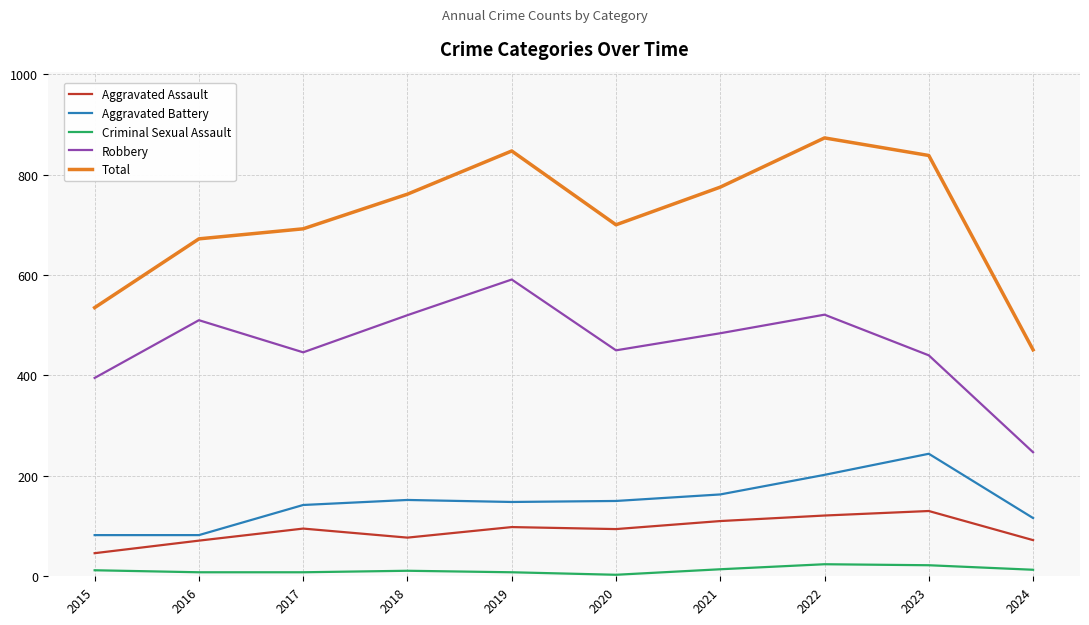

What is the difference between the highest and lowest values at 2017?

684